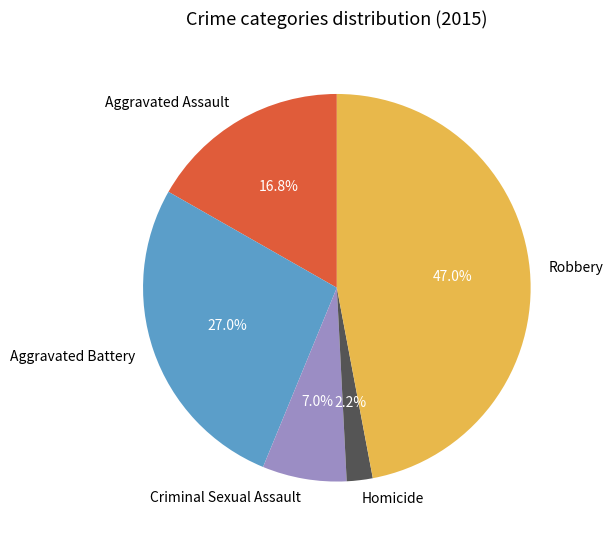

How many segments does this pie chart have?

5